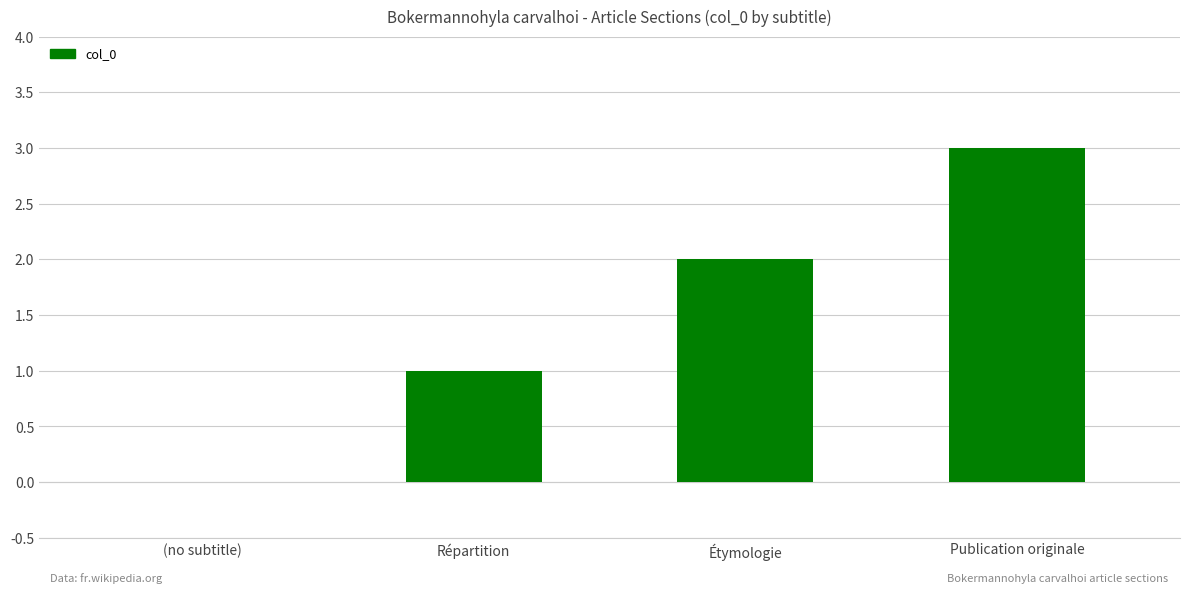

The value at Étymologie is 1. True or false?

False